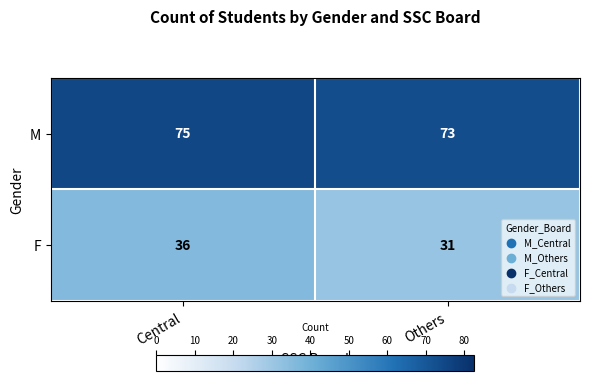

True or false: F has a value of 57 at Central.

False